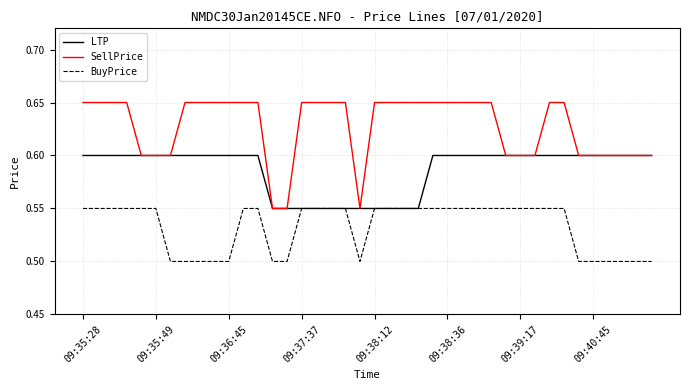

Rank the series by their maximum value, from highest to lowest.

SellPrice, LTP, BuyPrice